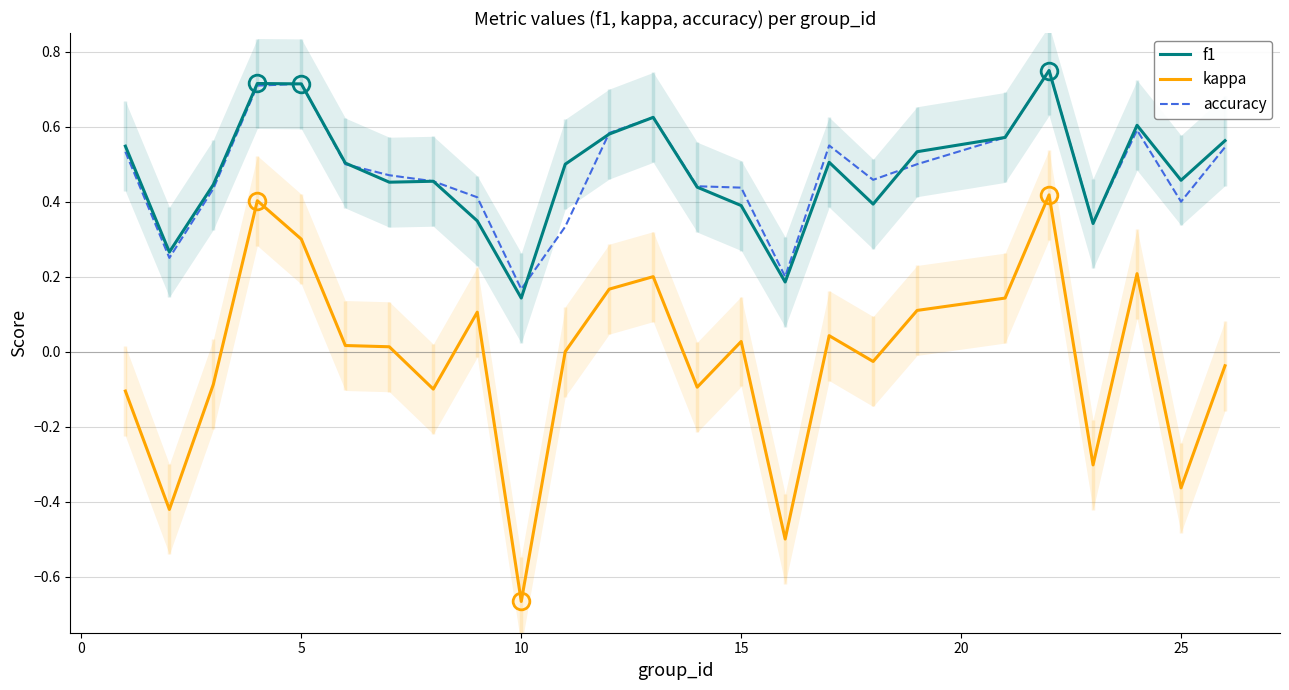

How many values in kappa are above zero?

13